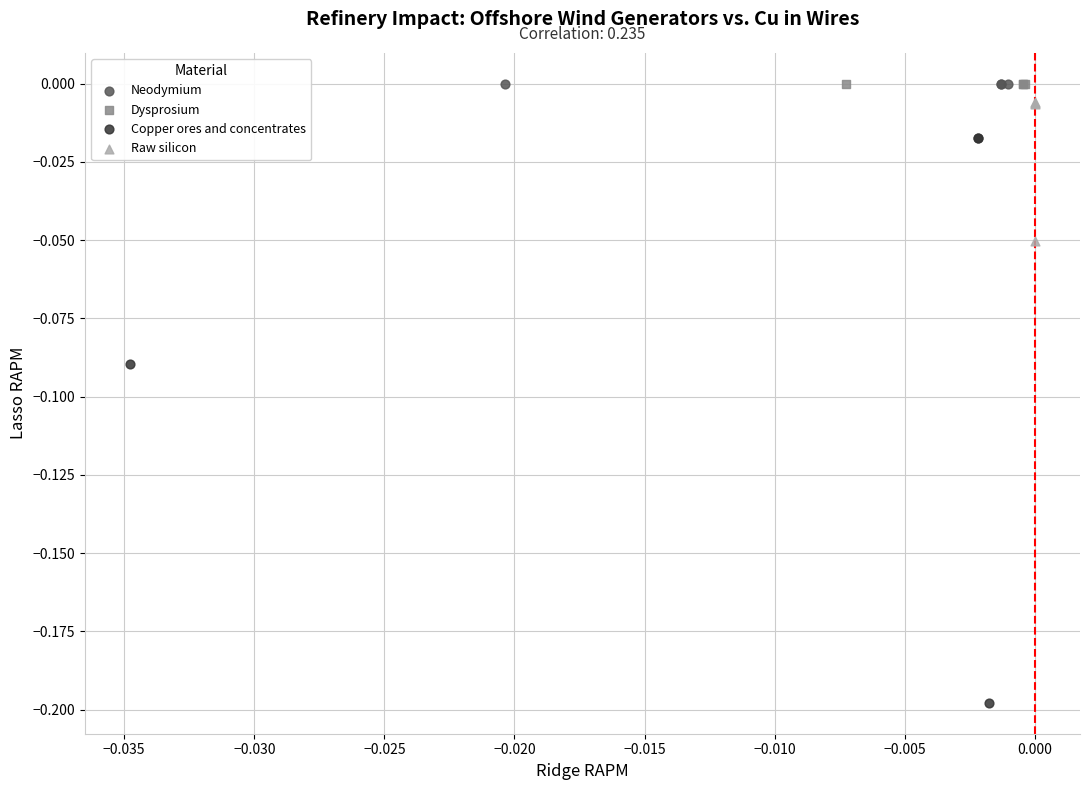

Which series reaches the minimum Y coordinate?

Copper ores and concentrates